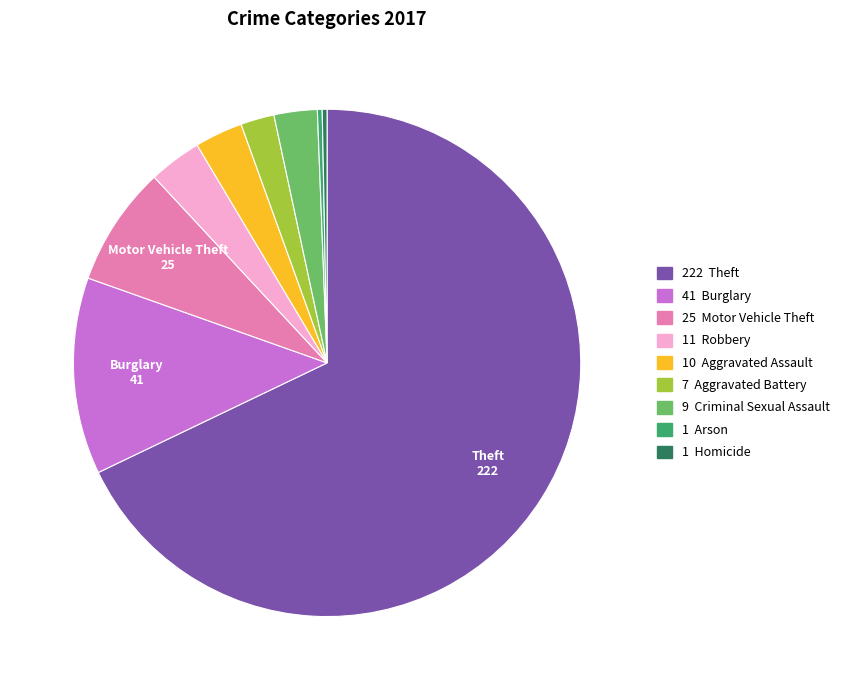

Is there any slice that represents more than half of the pie?

Yes